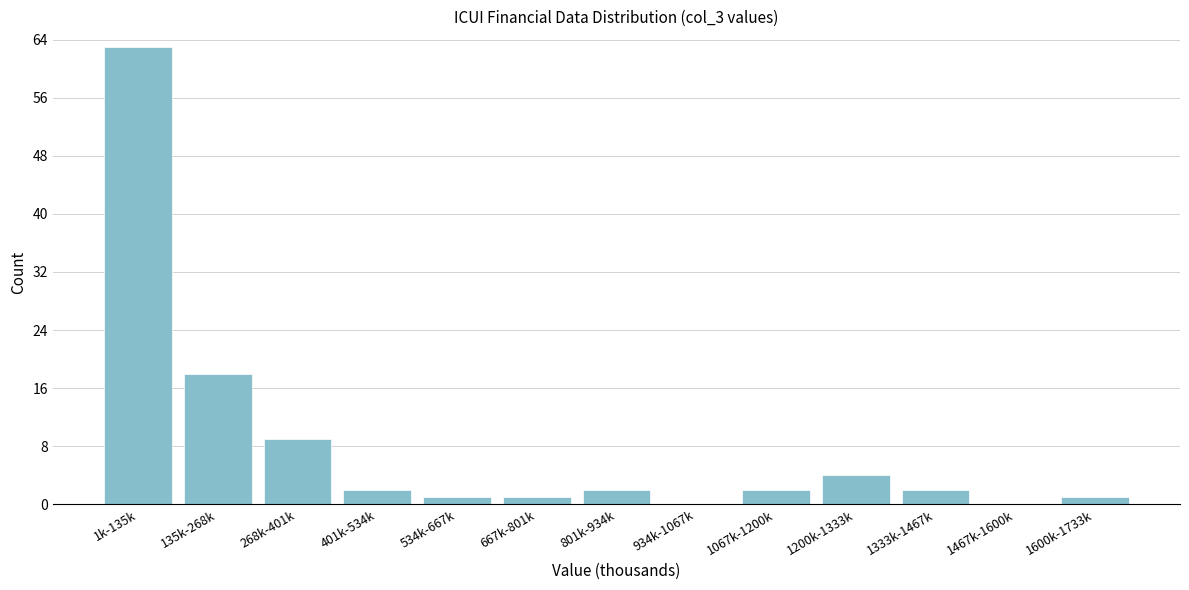

Reading left to right, transcribe all the data shown in this chart.

1k-135k=63	135k-268k=18	268k-401k=9	401k-534k=2	534k-667k=1	667k-801k=1	801k-934k=2	934k-1067k=0	1067k-1200k=2	1200k-1333k=4	1333k-1467k=2	1467k-1600k=0	1600k-1733k=1